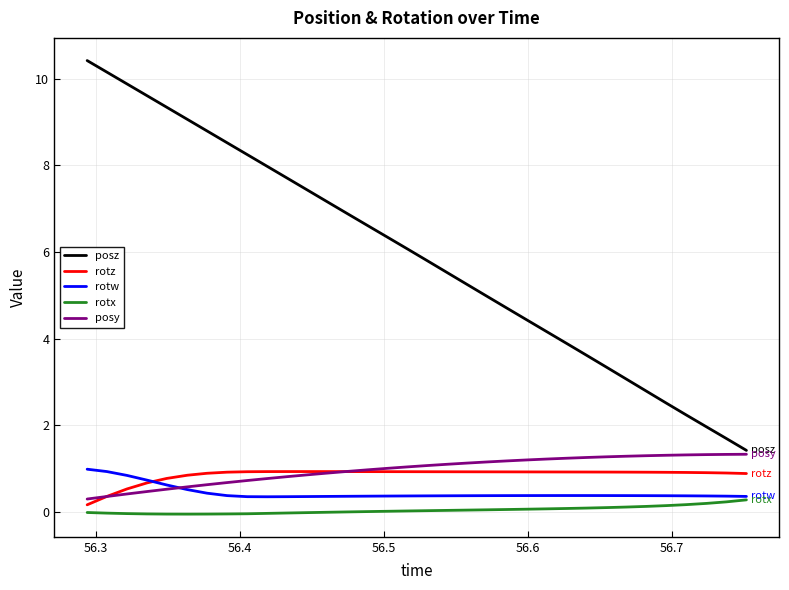

Which series has the largest total across all categories?

posz